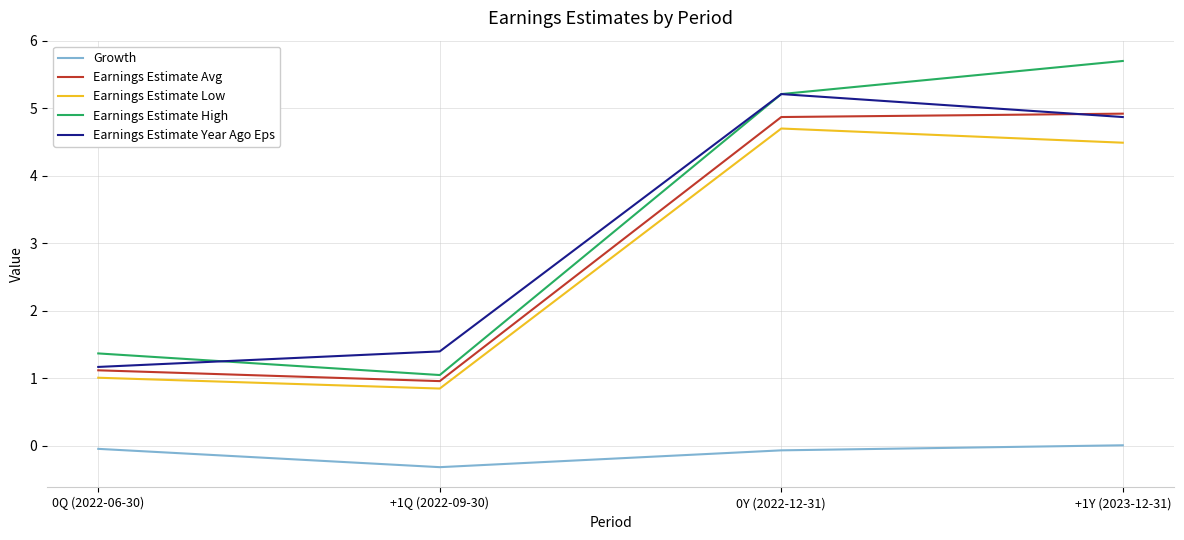

Which series has the widest spread of values?

Earnings Estimate High